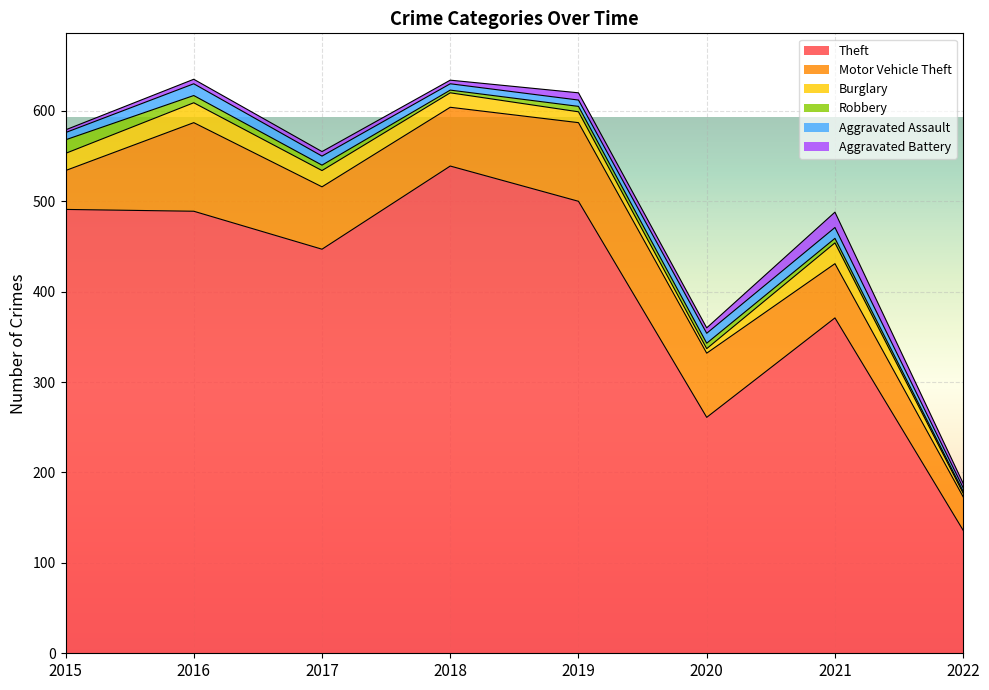

In Motor Vehicle Theft, how many points are lower than both neighbors (excluding endpoints)?

1